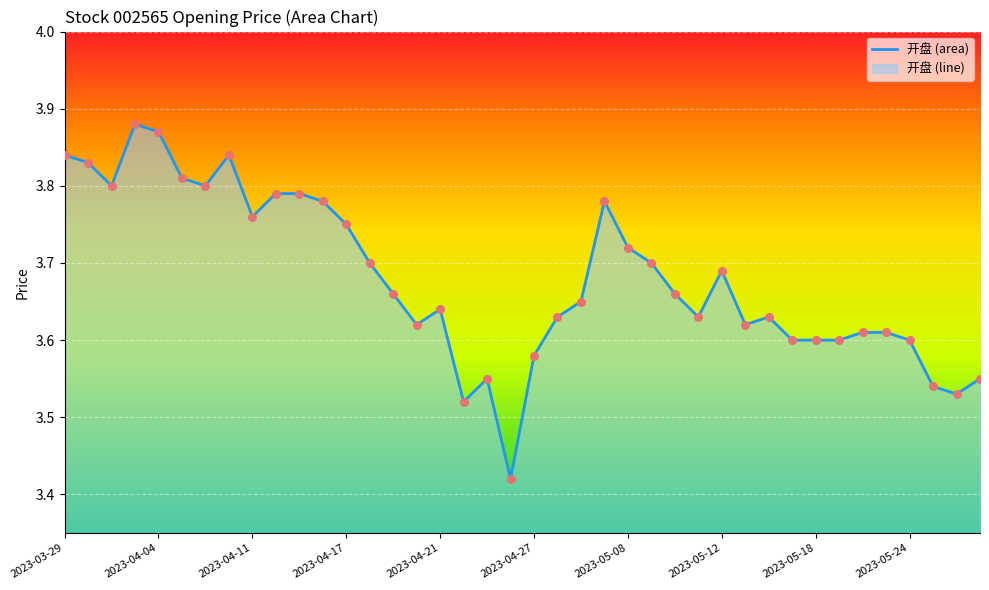

What is the difference between the maximum and minimum values?

0.5